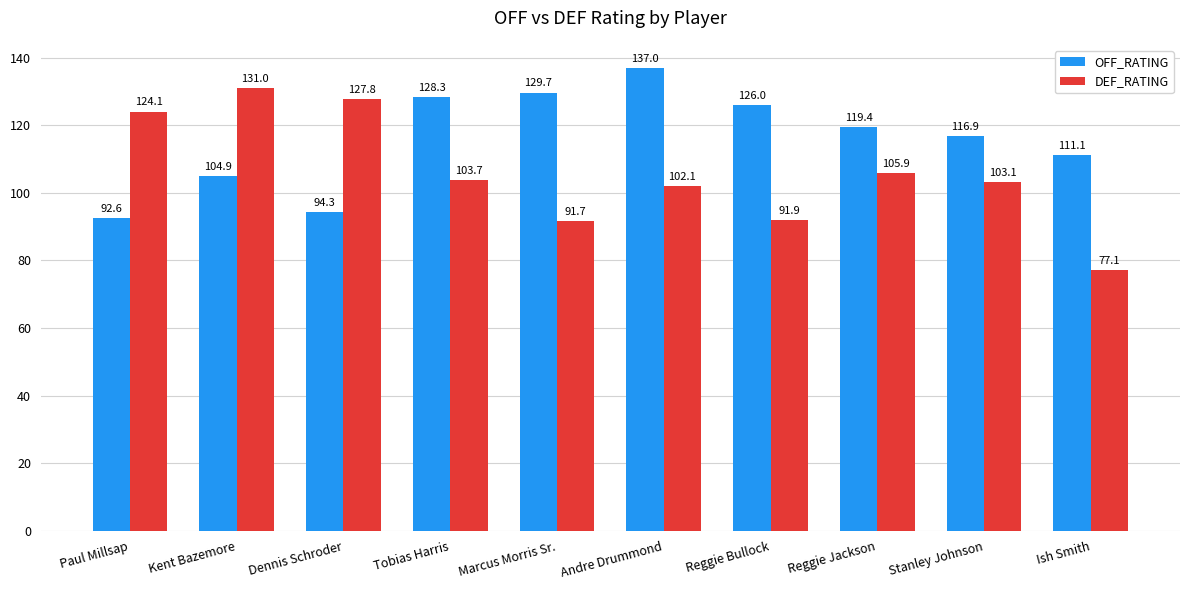

What is the value of the DEF_RATING bar at the 5th from the left?

91.7